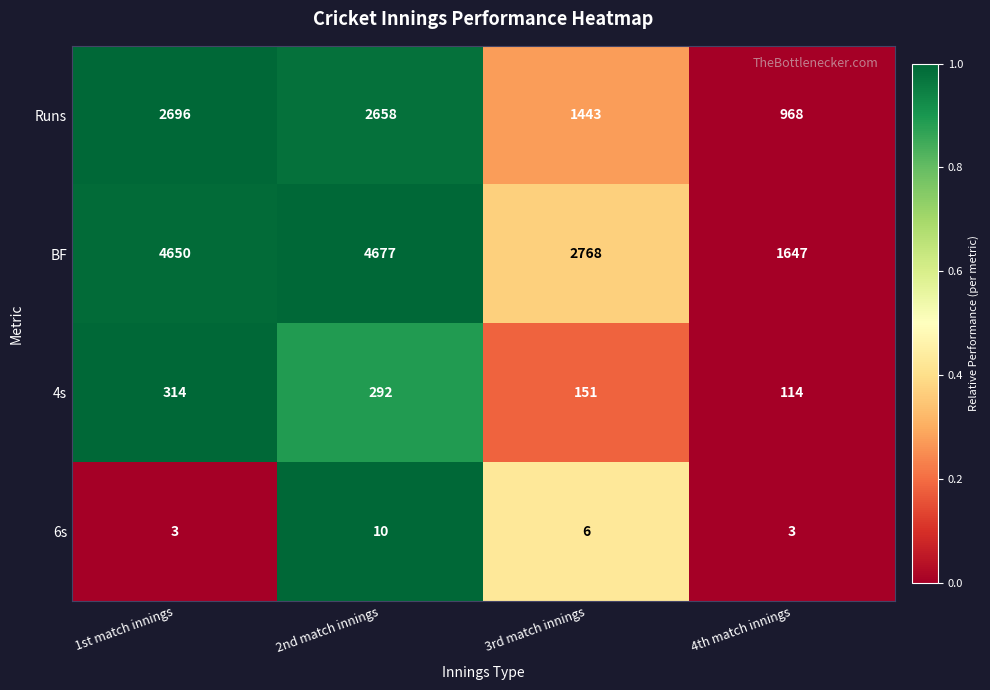

How many distinct data groups are displayed?

4